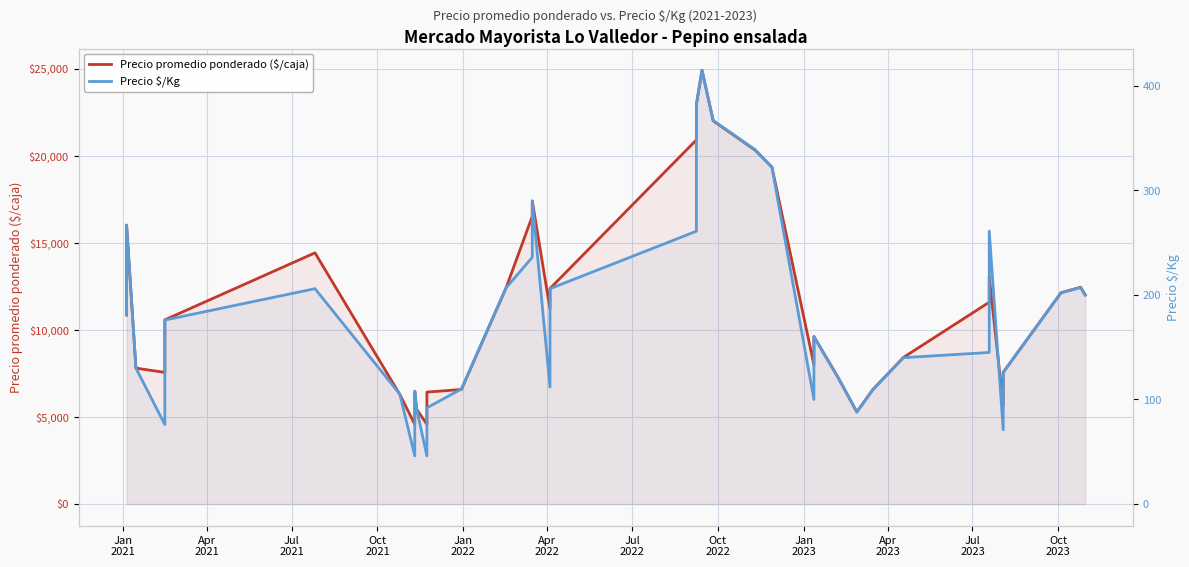

How many interior local valleys does the Precio $/Kg series have?

7